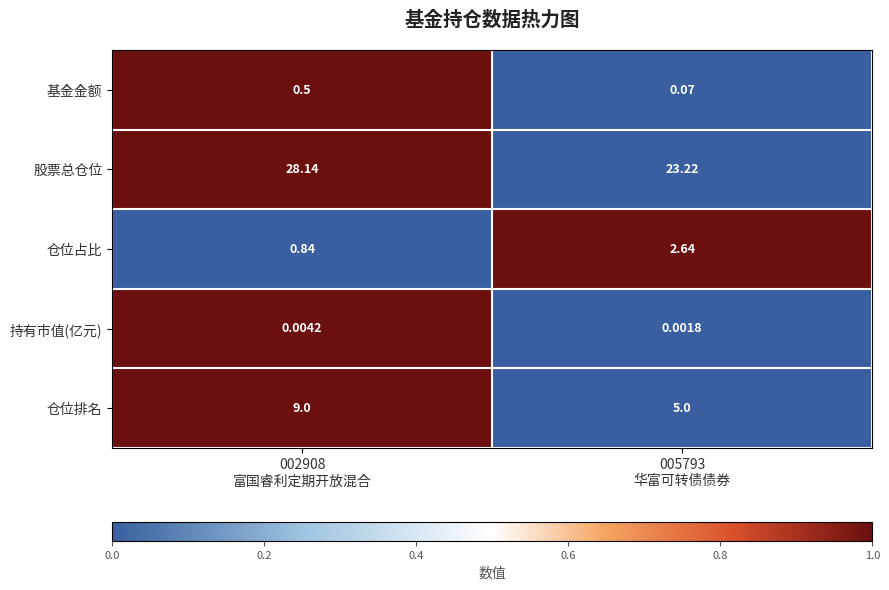

Rank the series by their maximum value, from highest to lowest.

股票总仓位, 仓位排名, 仓位占比, 基金金额, 持有市值(亿元)